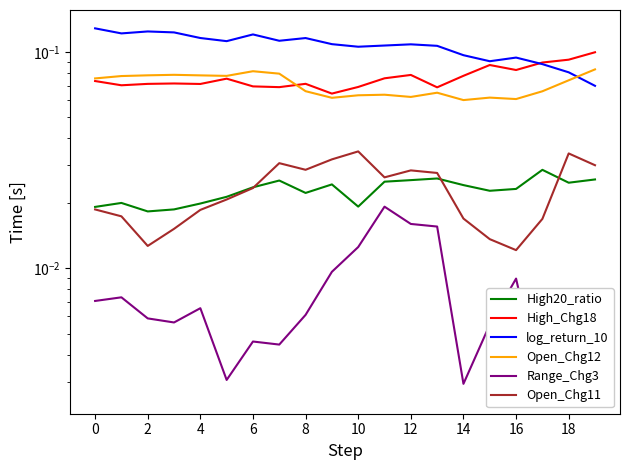

Rank the series by their maximum value, from highest to lowest.

log_return_10, High_Chg18, Open_Chg12, Open_Chg11, High20_ratio, Range_Chg3